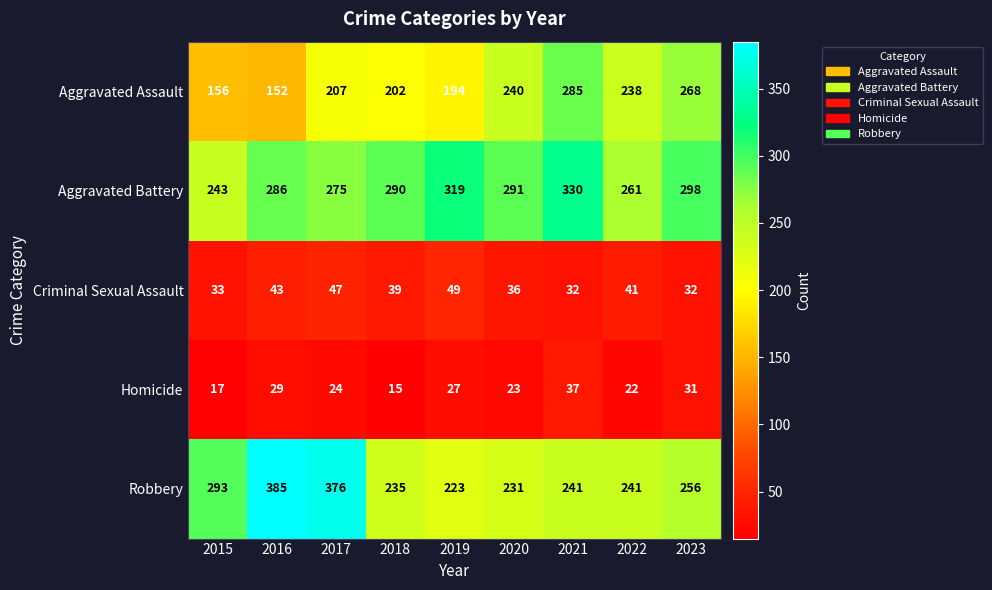

Read the Criminal Sexual Assault value at 2019, to the nearest 5.

50